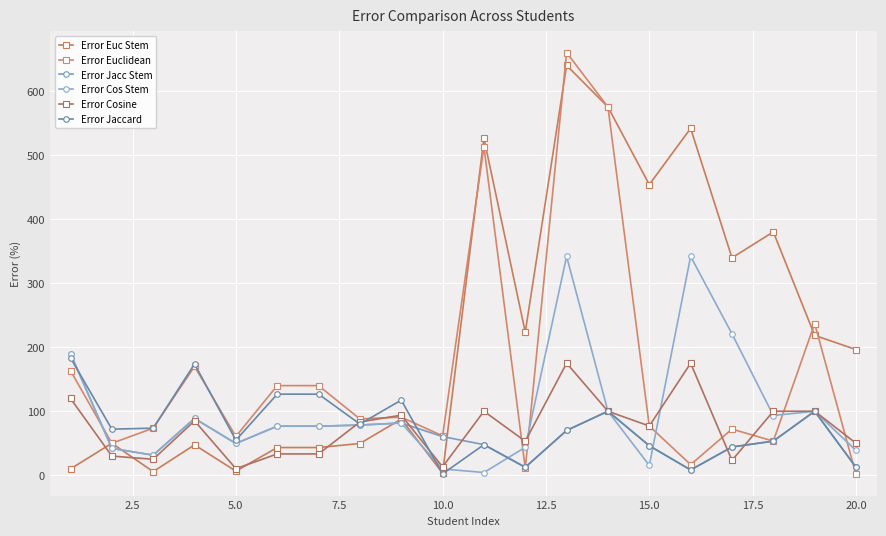

Reading right to left, extract all data points from this chart.

Error Euc Stem: 196.2	218.5	380.0	339.5	541.7	453.8	575.0	640.0	223.4	526.1	3.3	87.8	49.6	43.3	43.3	6.5	47.5	5.7	50.0	10.0
Error Euclidean: 1.2	236.9	53.3	72.1	16.7	76.9	575.0	660.0	10.9	513.0	61.5	90.8	88.0	140.0	140.0	60.6	170.0	73.6	50.0	163.3
Error Jacc Stem: 12.5	100.0	53.3	44.2	8.3	46.2	100.0	70.0	12.5	47.8	60.4	81.6	78.4	76.7	76.7	49.7	88.8	31.4	42.0	190.0
Error Cos Stem: 38.7	100.0	93.3	220.9	341.7	15.4	100.0	341.7	43.7	4.3	9.9	81.6	78.4	76.7	76.7	49.7	88.8	31.4	42.0	190.0
Error Cosine: 50.0	100.0	100.0	23.3	175.0	76.9	100.0	175.0	53.1	100.0	13.2	93.9	83.2	33.3	33.3	10.3	85.0	25.0	30.0	120.0
Error Jaccard: 12.5	100.0	53.3	44.2	8.3	46.2	100.0	70.0	12.5	47.8	2.2	117.3	80.0	126.7	126.7	54.8	173.7	73.6	72.0	183.3